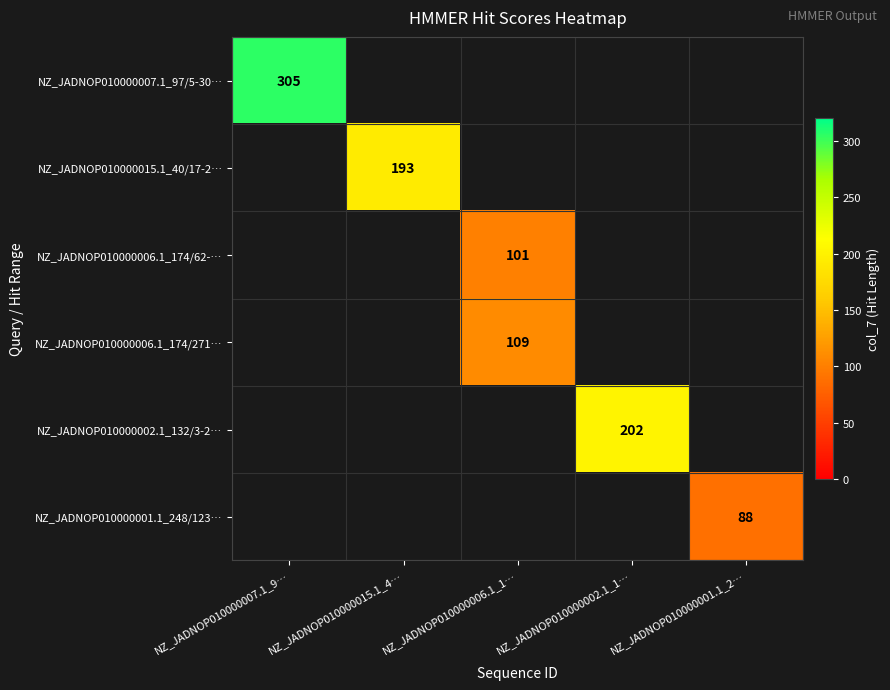

True or false: NZ_JADNOP010000015.1_40/17-2… has a value of 129 at NZ_JADNOP010000015.1_4….

False